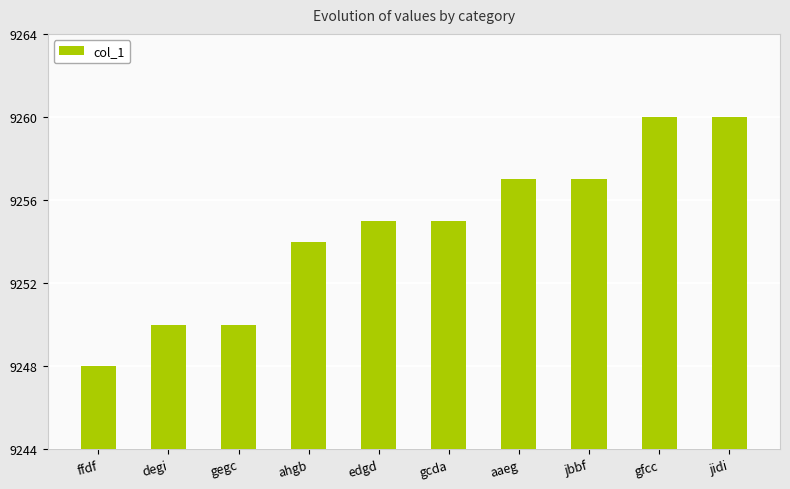

What is the label of the 9th bar from the left?

gfcc